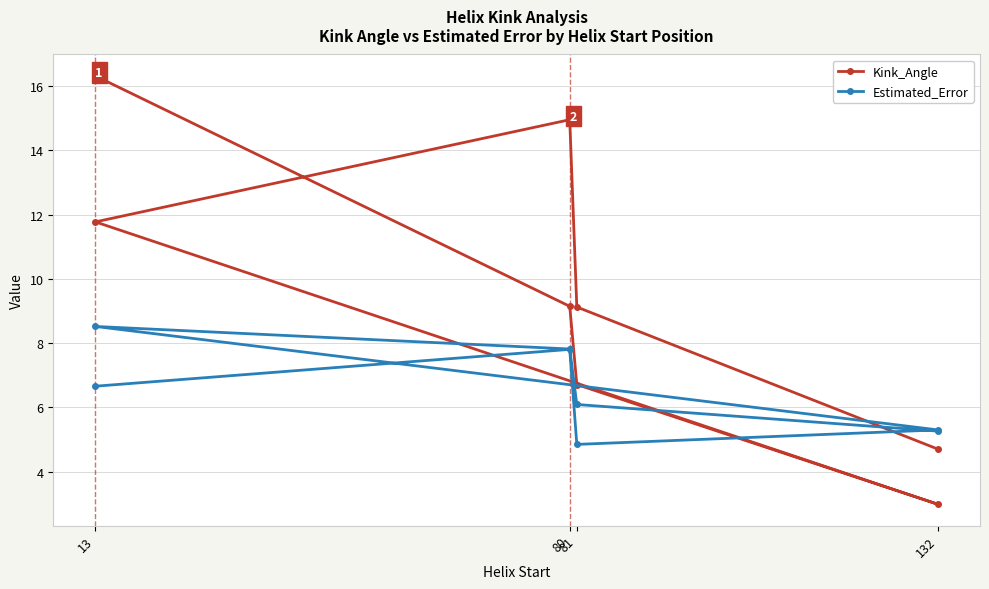

How many values in the Kink_Angle series exceed 9?

5